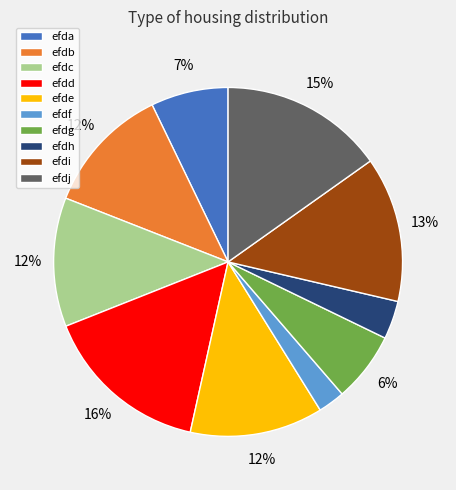

Which category has the smallest portion of the pie?

efdf